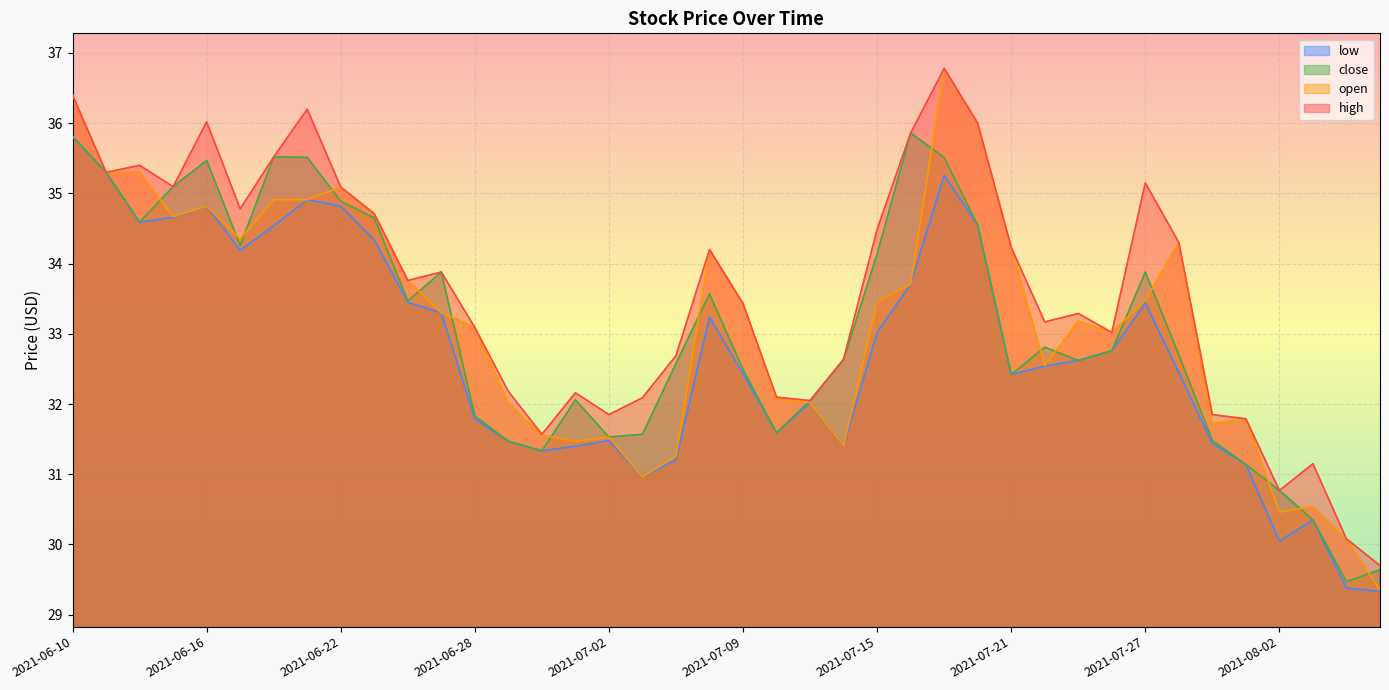

What is the lowest value of the low series?

29.3